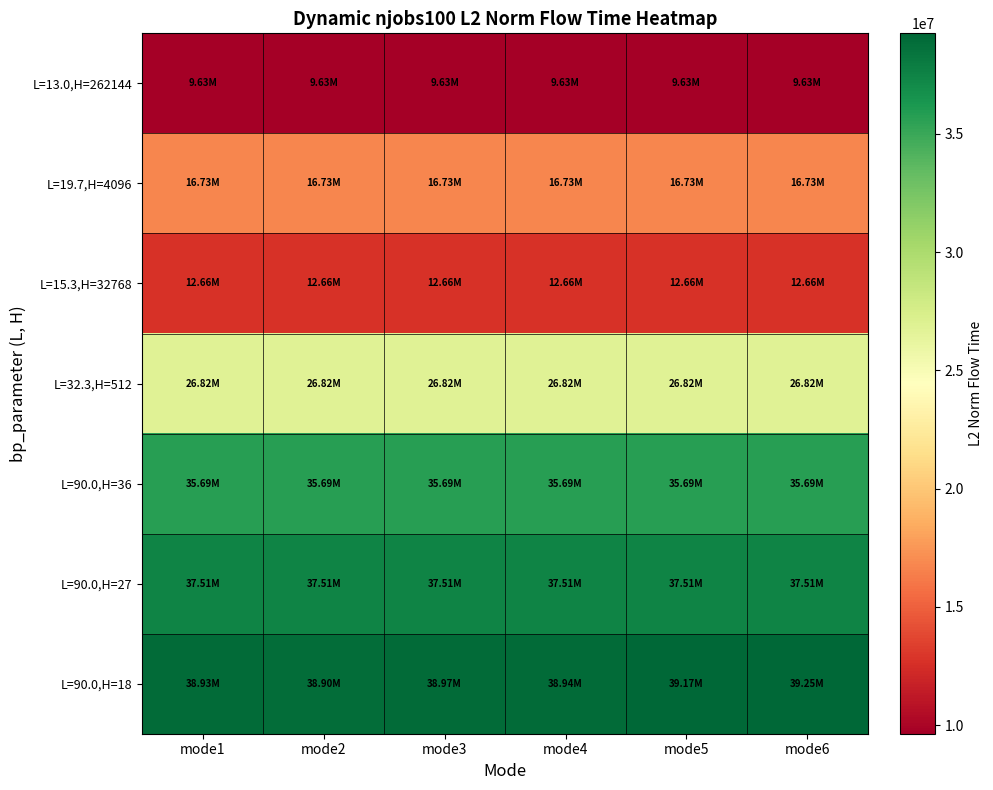

At how many categories does at least one series exceed 19202394?

6